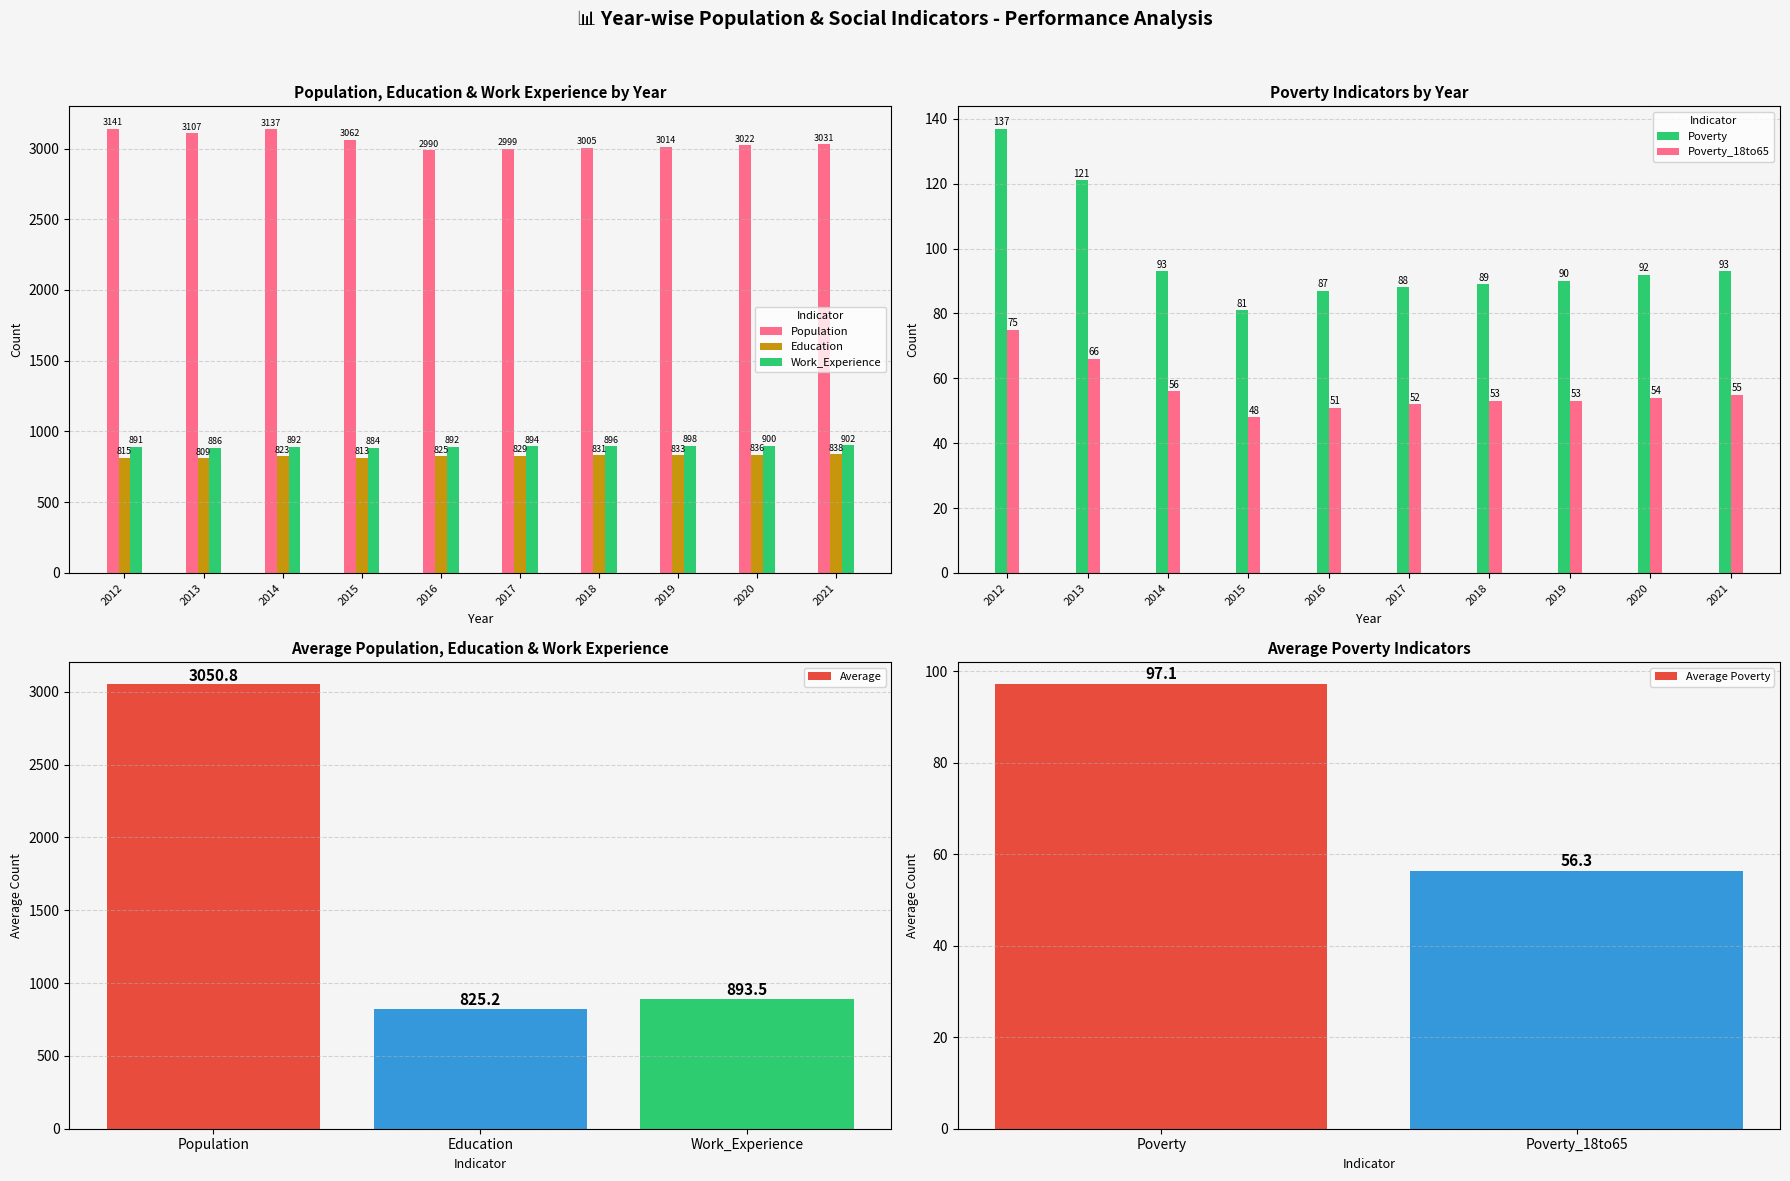

Reading right to left, list all the values displayed in this chart.

Population: 2021=3031	2020=3022	2019=3014	2018=3005	2017=2999	2016=2990	2015=3062	2014=3137	2013=3107	2012=3141
Education: 2021=838	2020=836	2019=833	2018=831	2017=829	2016=825	2015=813	2014=823	2013=809	2012=815
Poverty: 2021=93	2020=92	2019=90	2018=89	2017=88	2016=87	2015=81	2014=93	2013=121	2012=137
Poverty_18to65: 2021=55	2020=54	2019=53	2018=53	2017=52	2016=51	2015=48	2014=56	2013=66	2012=75
Work_Experience: 2021=902	2020=900	2019=898	2018=896	2017=894	2016=892	2015=884	2014=892	2013=886	2012=891